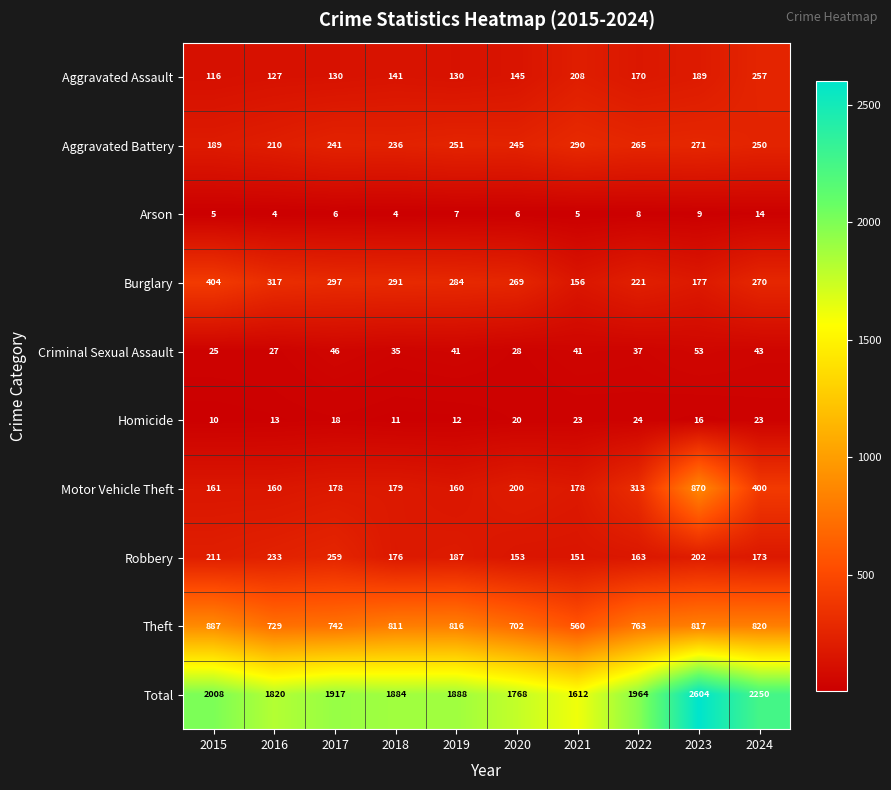

At which category is the sum across all series the highest?

2023